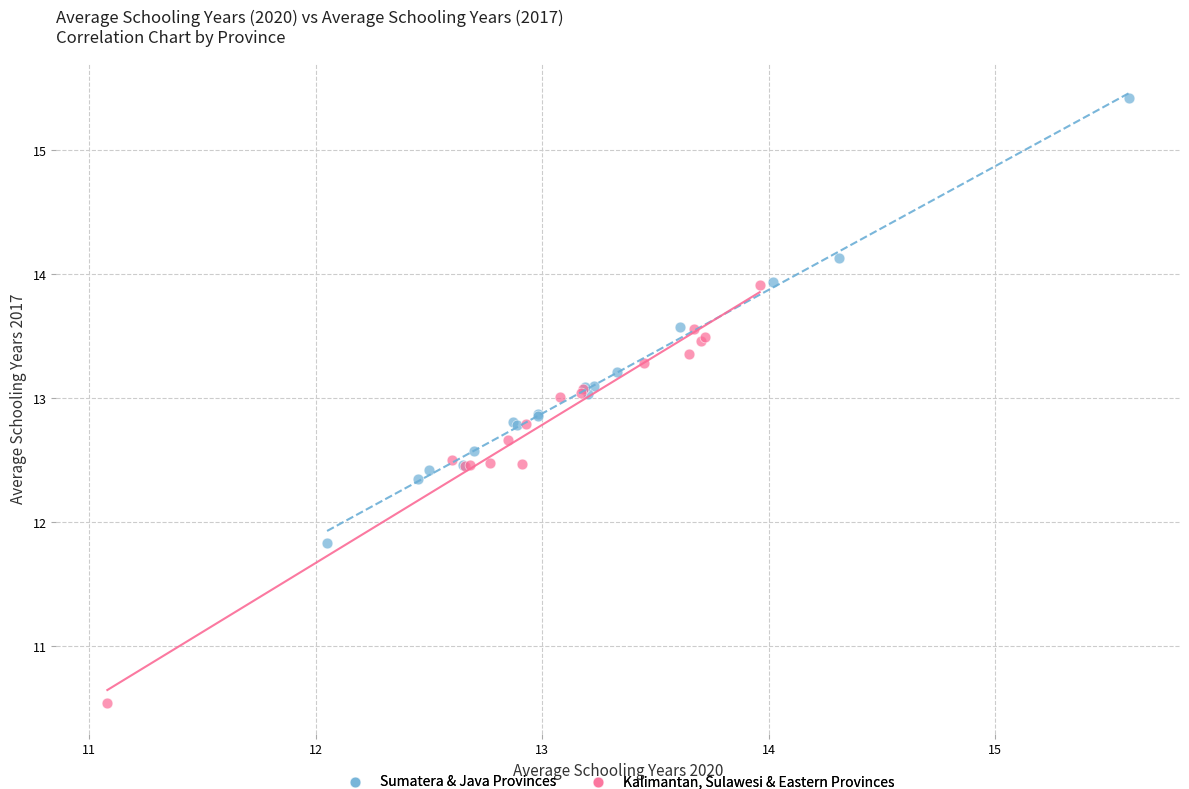

Which series has the widest spread of Y values?

Sumatera & Java Provinces